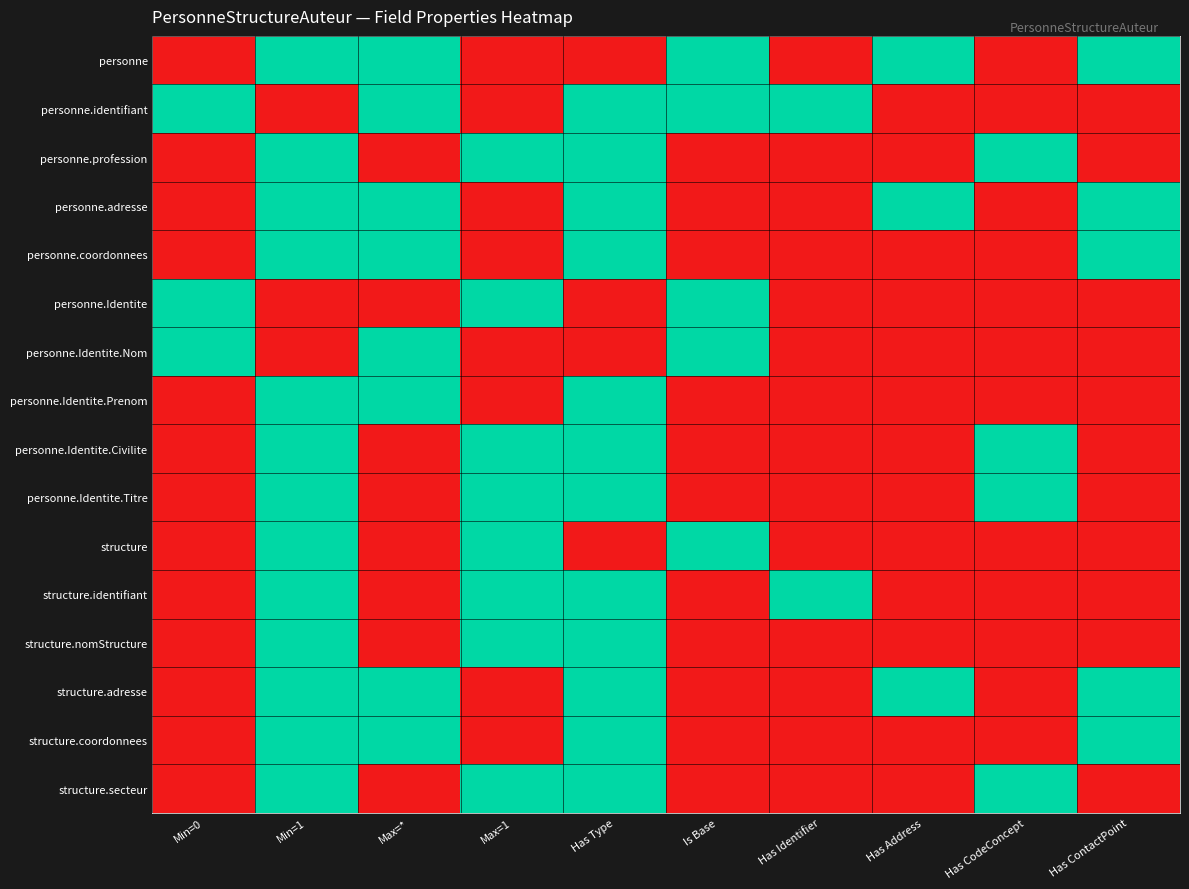

How many data points does each series have?

10